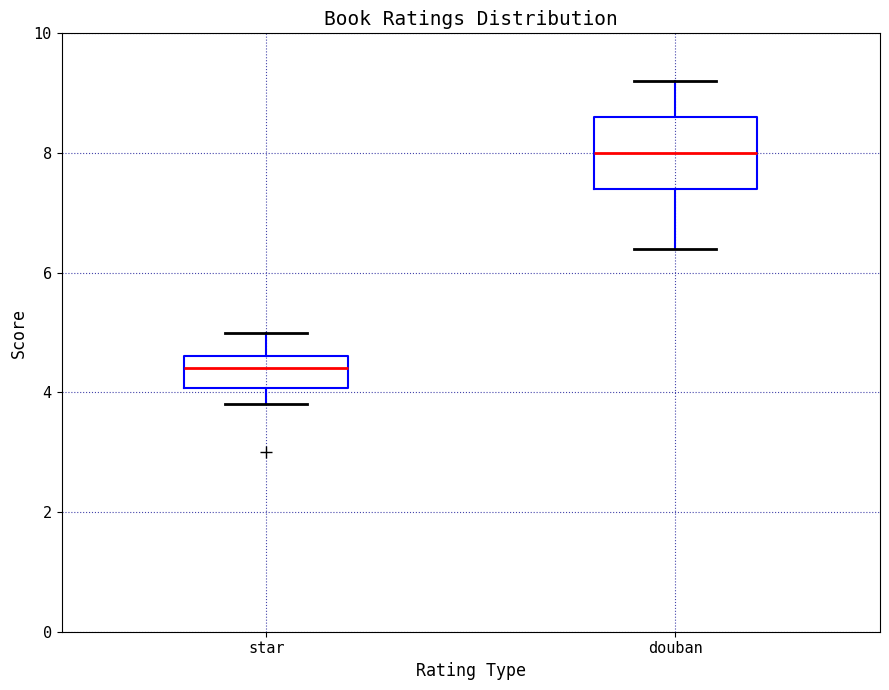

Reading left to right, transcribe this box plot: for each box, give where its median line is, the range the box spans, and where its two whiskers end, as read against the y-axis. The values are not printed on the chart, so give them approximately, as read against the axis.

star: median 4.4, box 4.0 to 4.6, whiskers 3.8 to 5.0
douban: median 8.0, box 7.4 to 8.6, whiskers 6.4 to 9.2